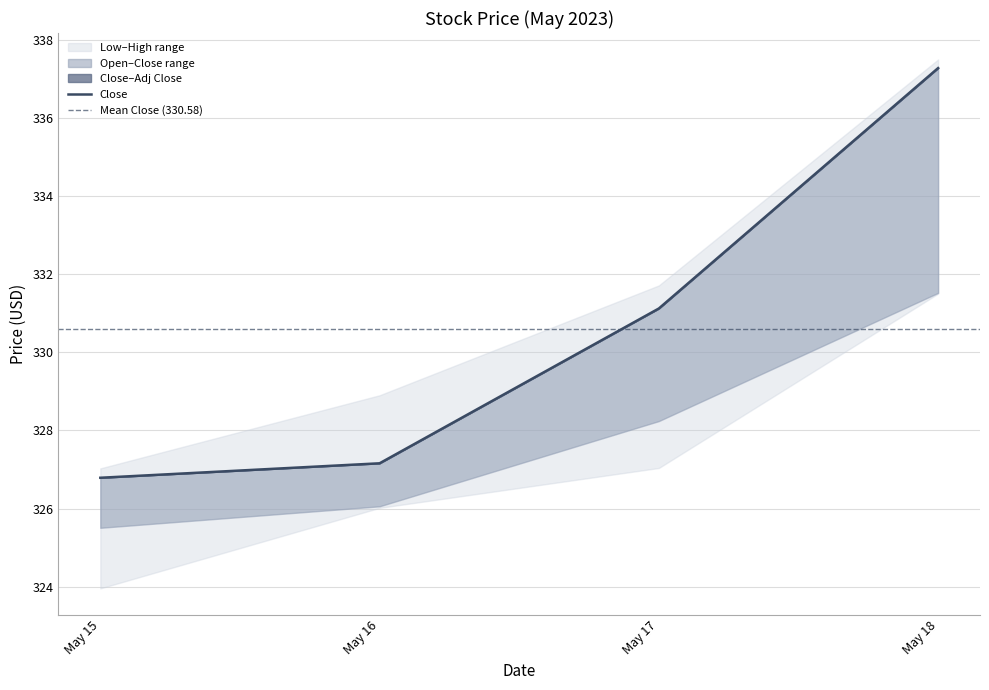

Is the value of Close at 2023-05-15 greater than the value of Adj Close at 2023-05-16?

No